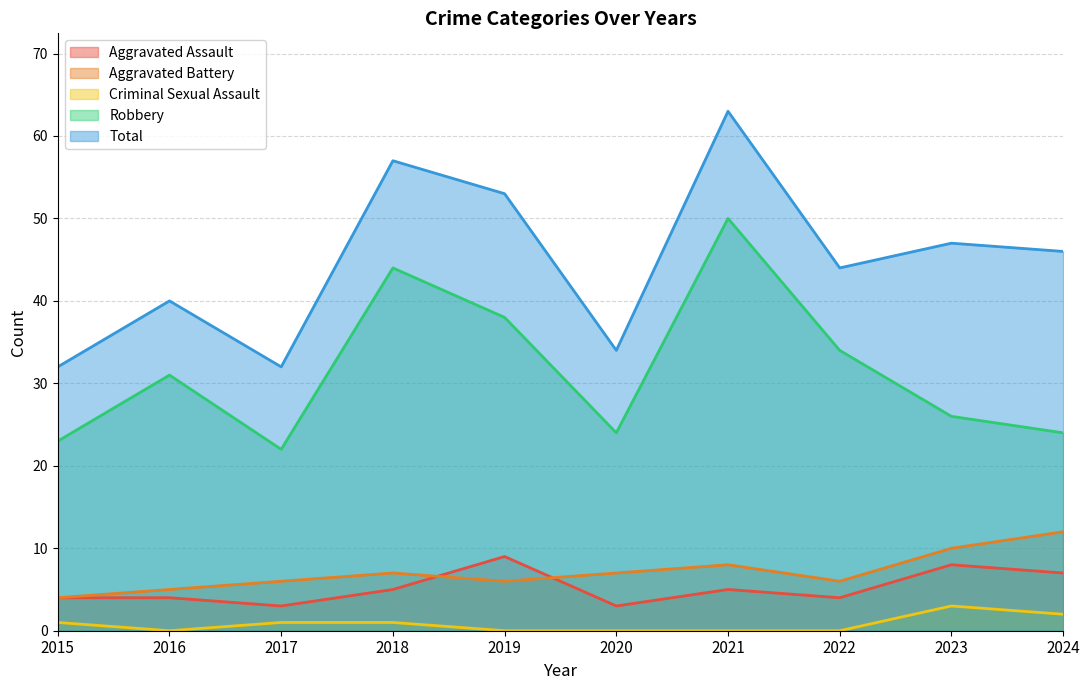

What is the maximum value shown in the chart?

63